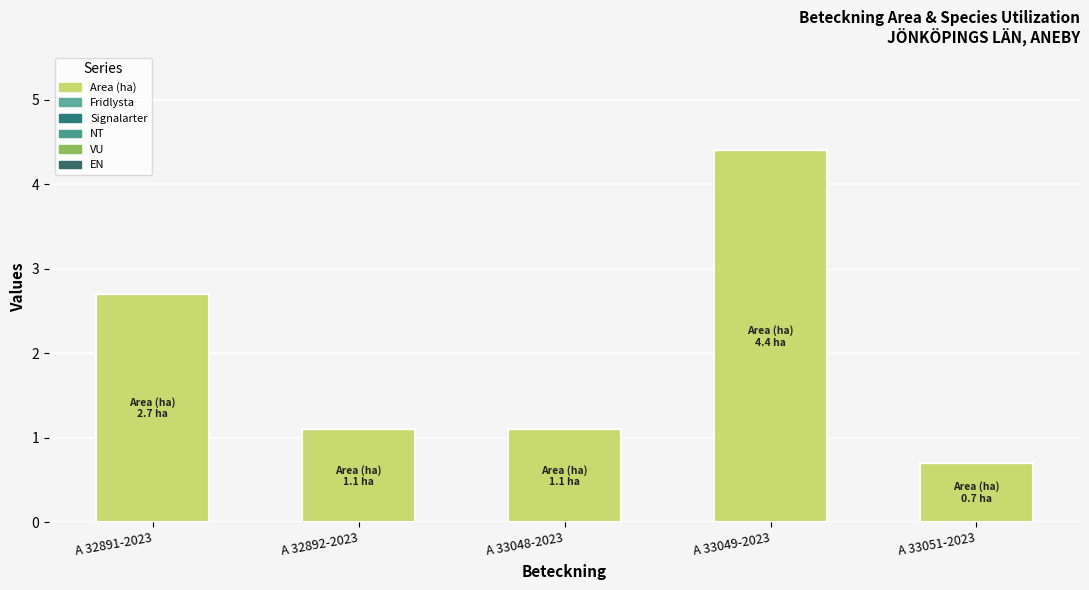

What is the label of the 3rd bar from the left?

A 33048-2023